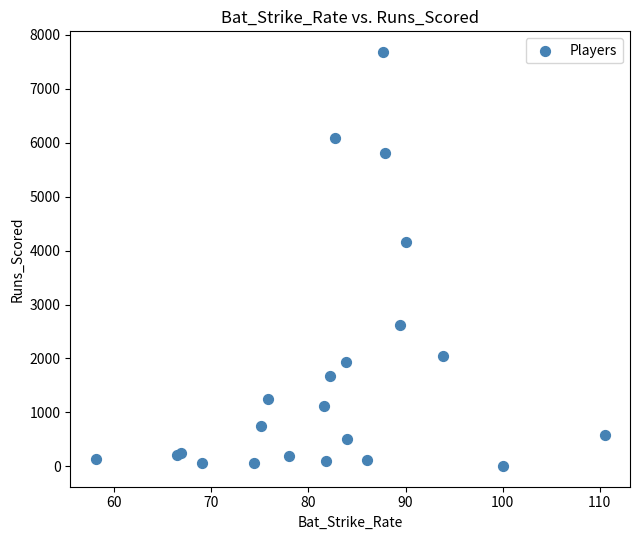

What Y value in the scatter plot is closest to 3843?

4159